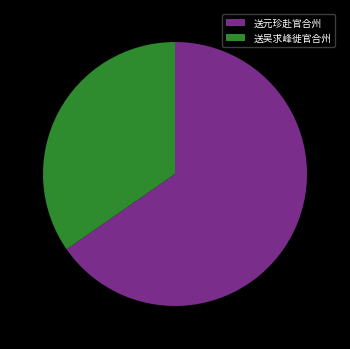

The 送吴求峰徙官合州 slice represents 35% of the pie. True or false?

True